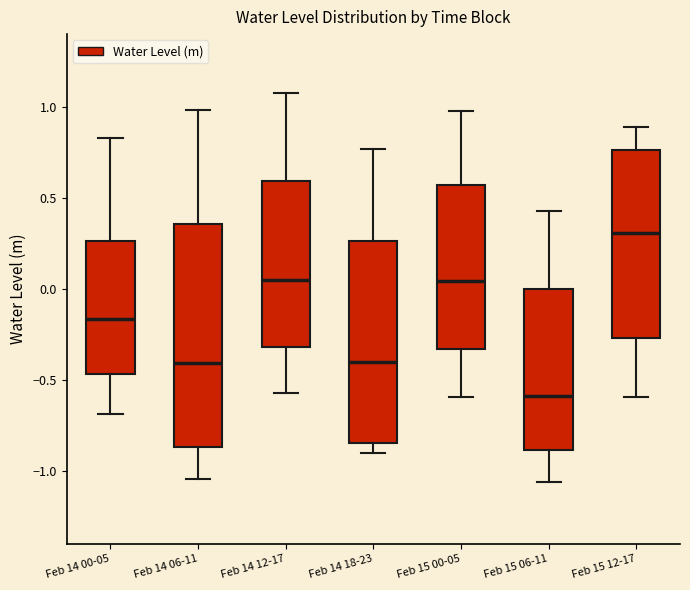

Comparing the boxes themselves (not the whiskers), which one is the tallest?

Feb 14 06-11